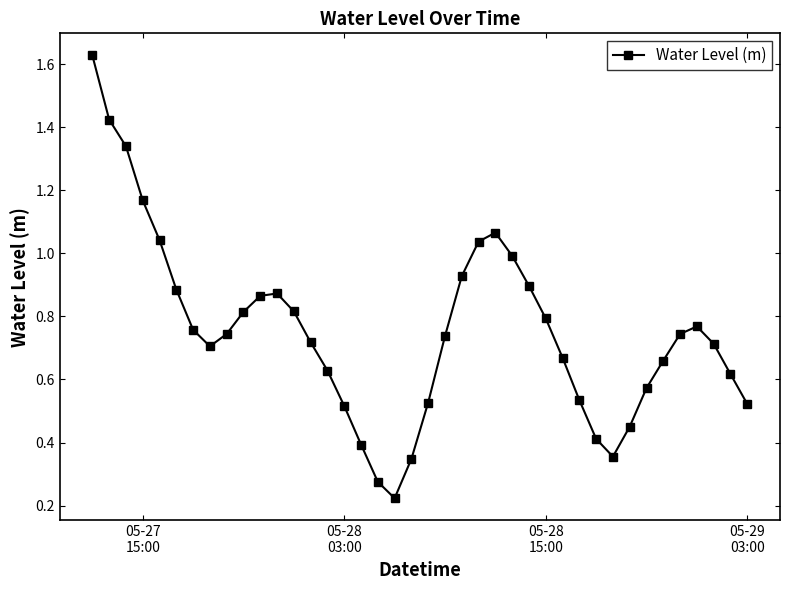

How many interior local valleys (lower than both neighbors) does the data have?

3